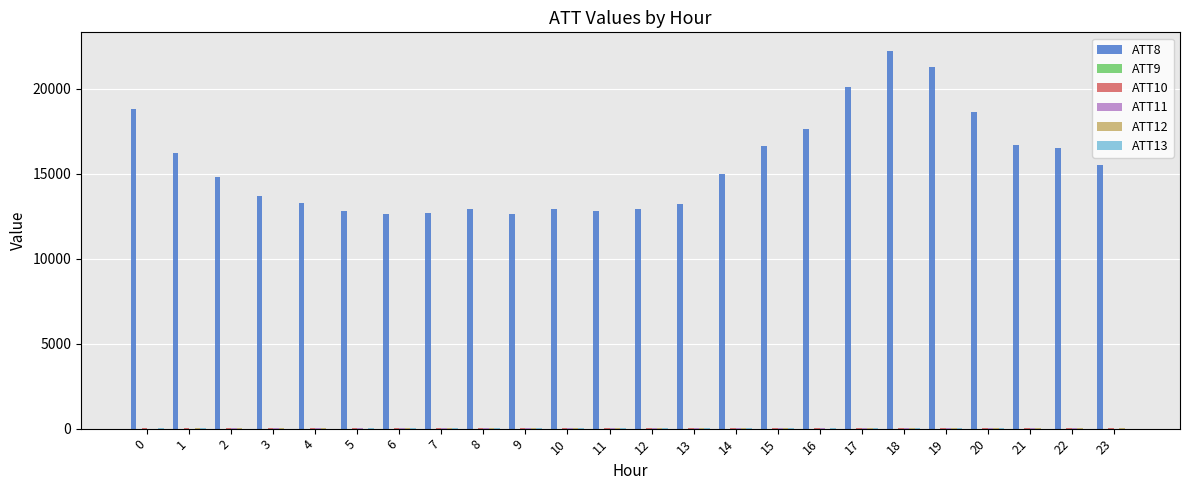

What is the greatest value displayed?

22200.0